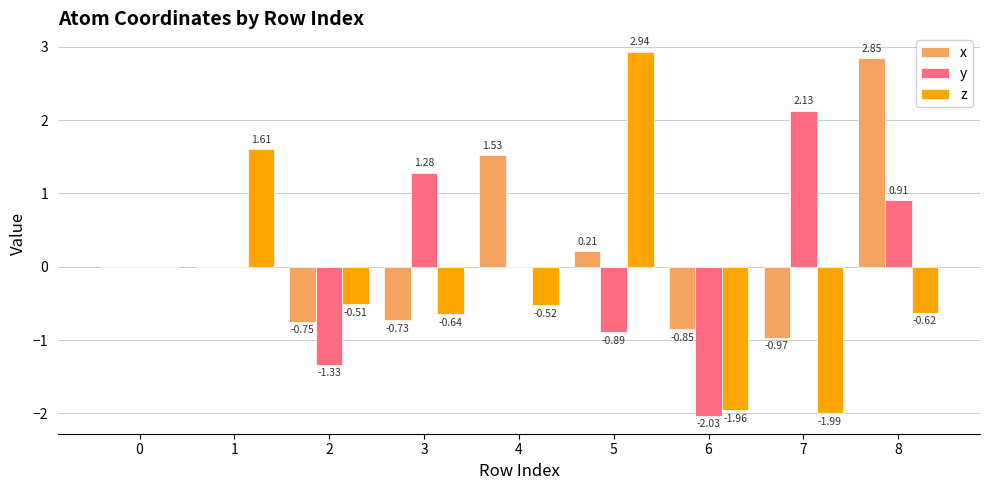

Count the number of data series in this chart.

3